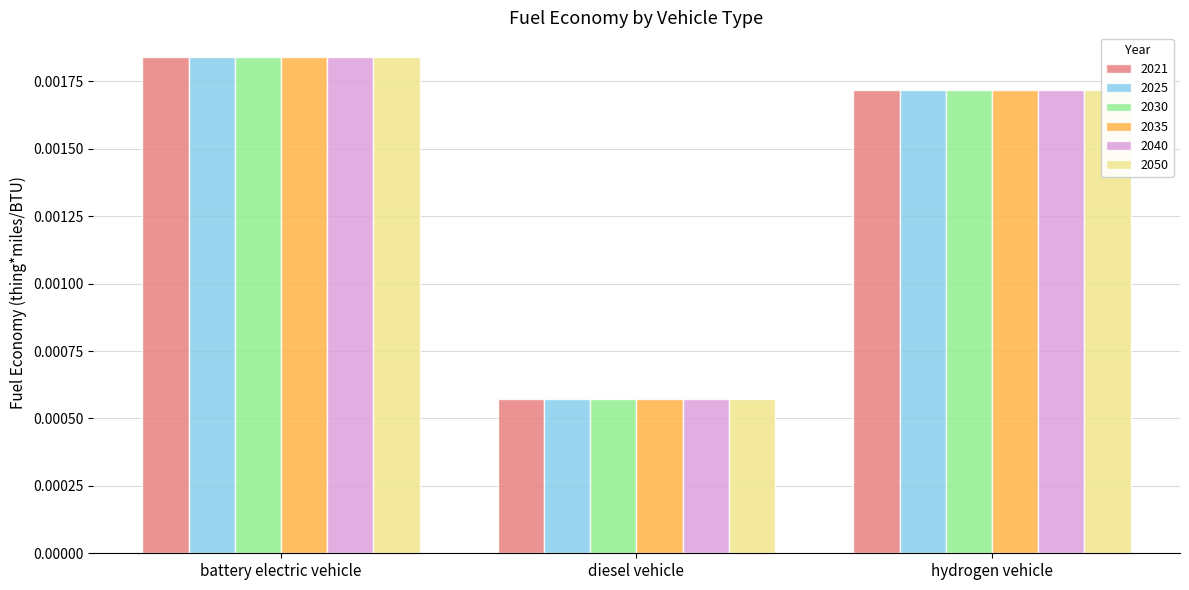

At which category does the chart reach its peak across all series?

battery electric vehicle